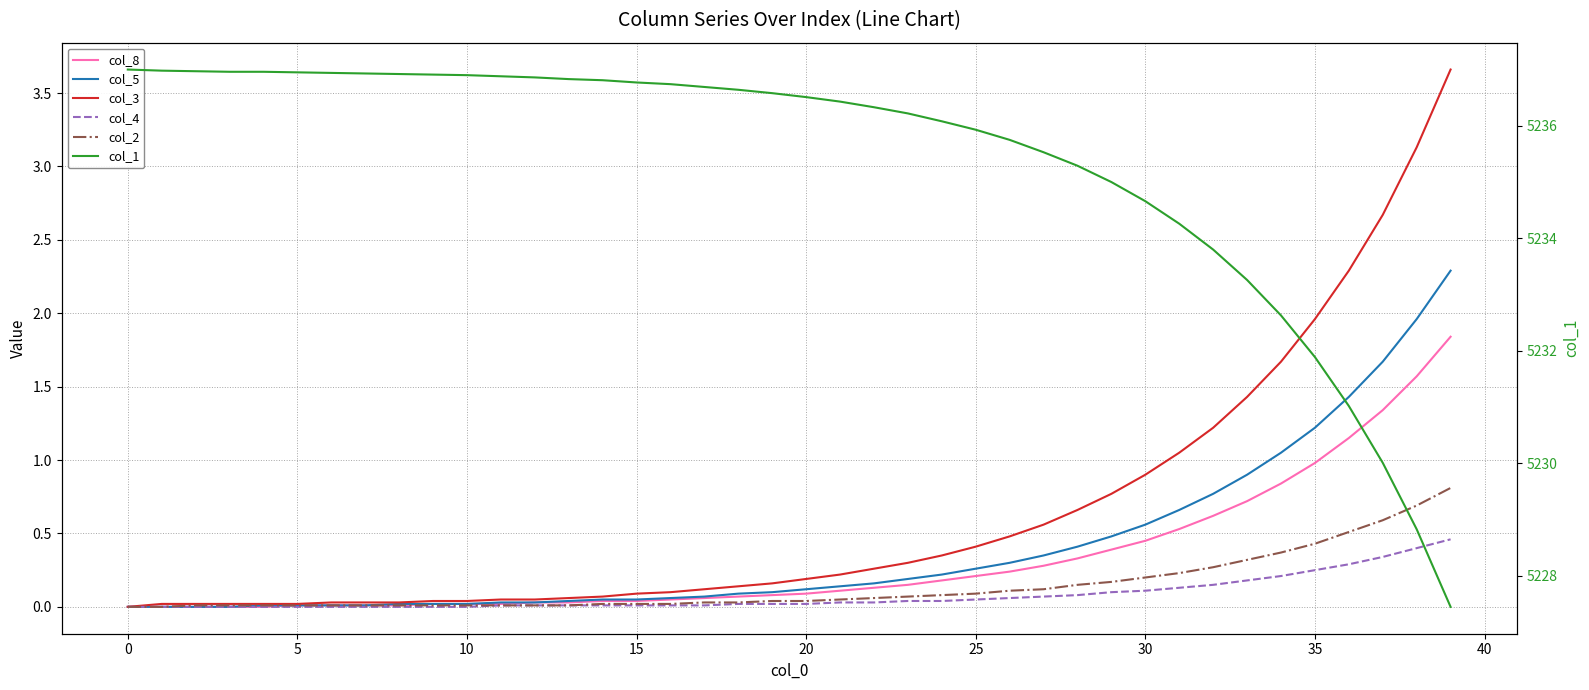

What is the difference between the col_3 values at 29 and 38?

2.4